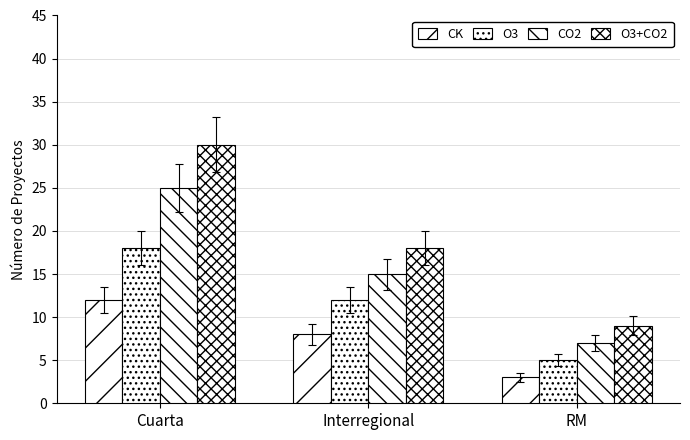

How many values in the O3+CO2 series are below 18?

1